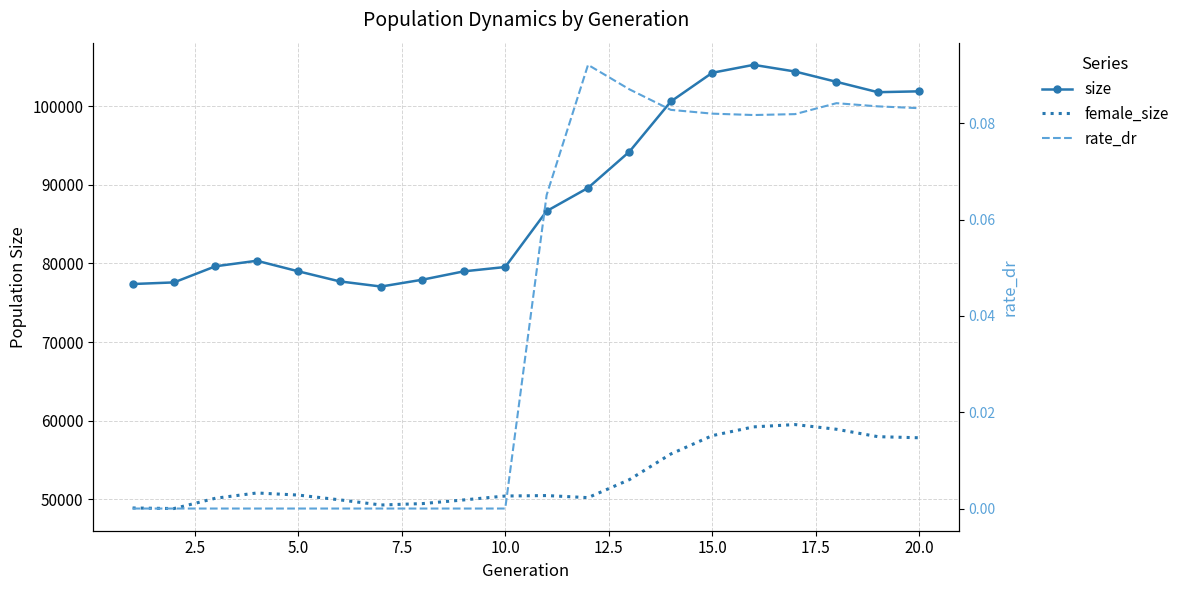

List the series in order of their overall mean, lowest first.

rate_dr, female_size, size